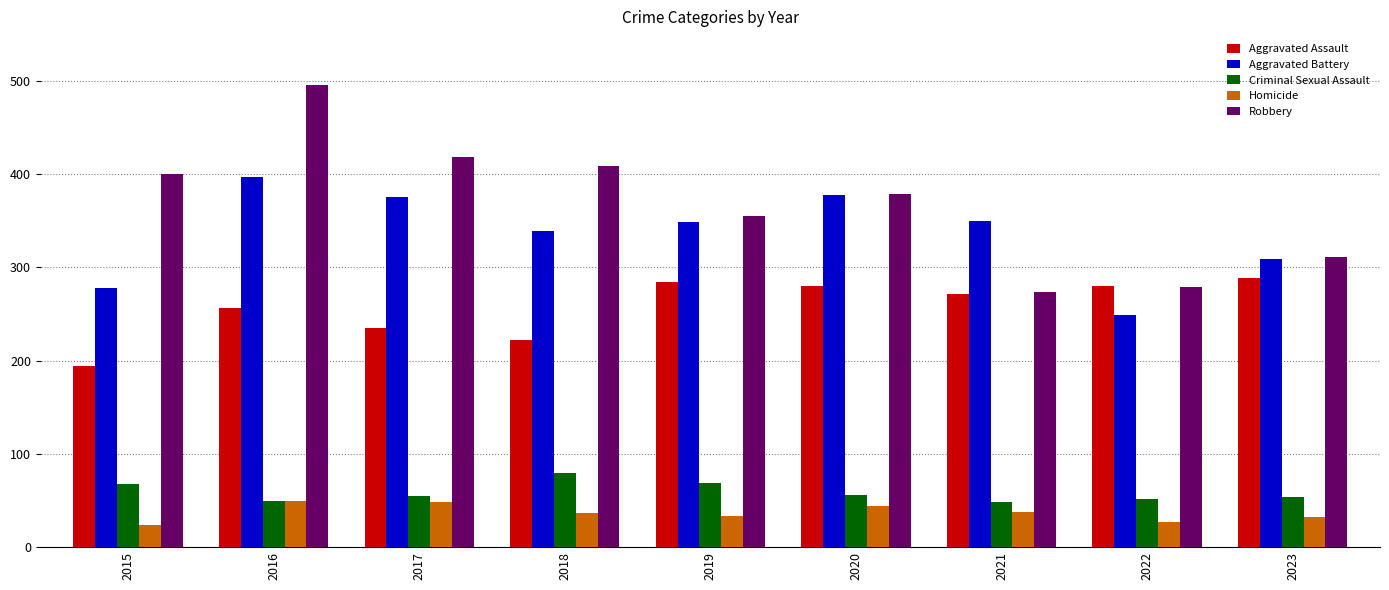

What is the total value across all series at 2020?

1137